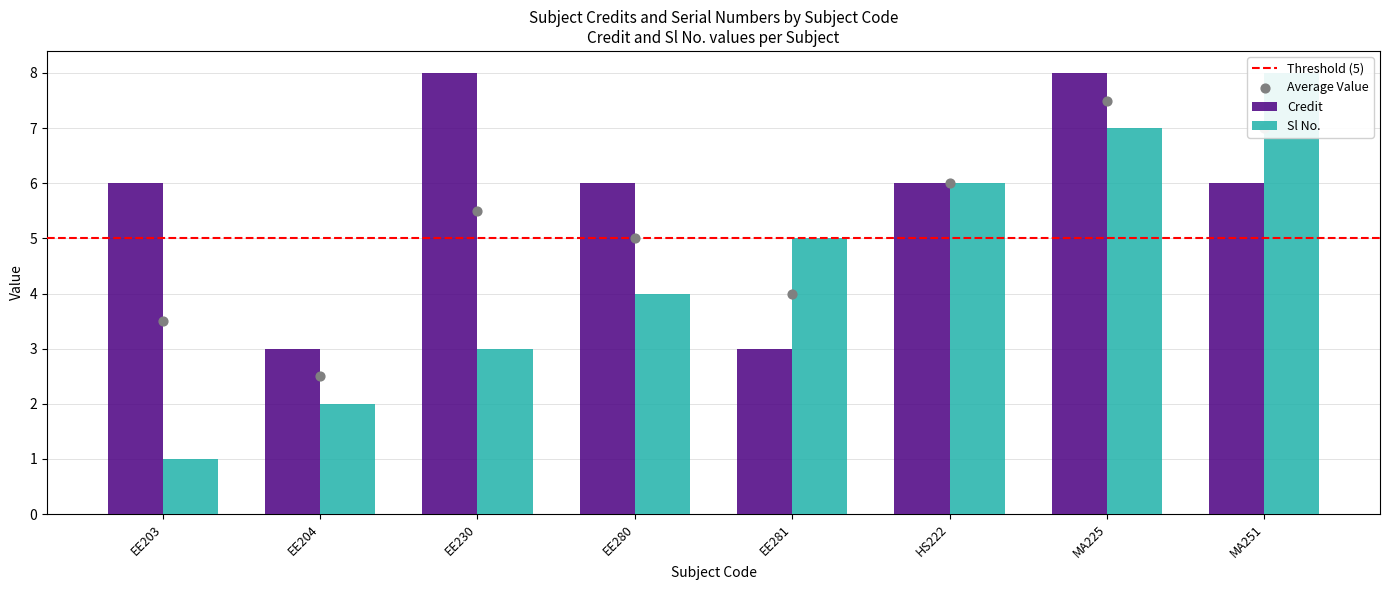

Which series has the widest spread of Y values?

Sl No.